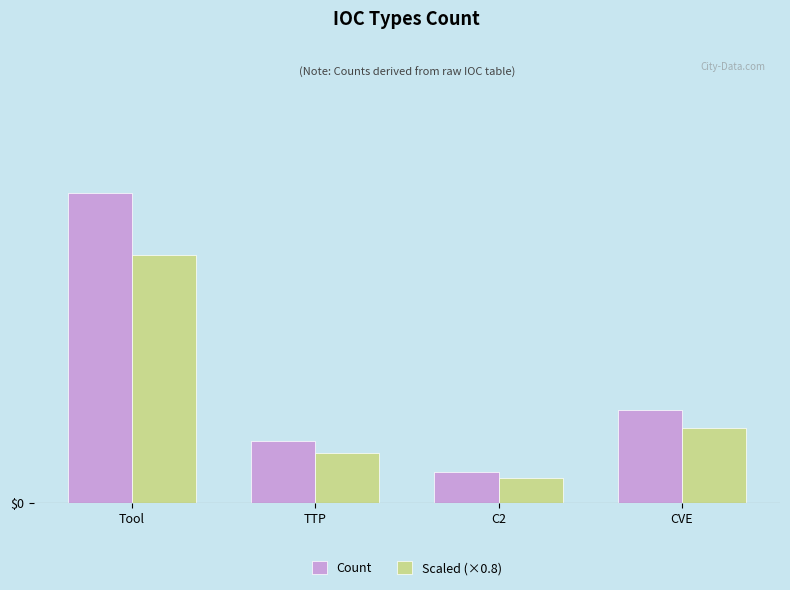

Between TTP and C2, which is larger?

TTP